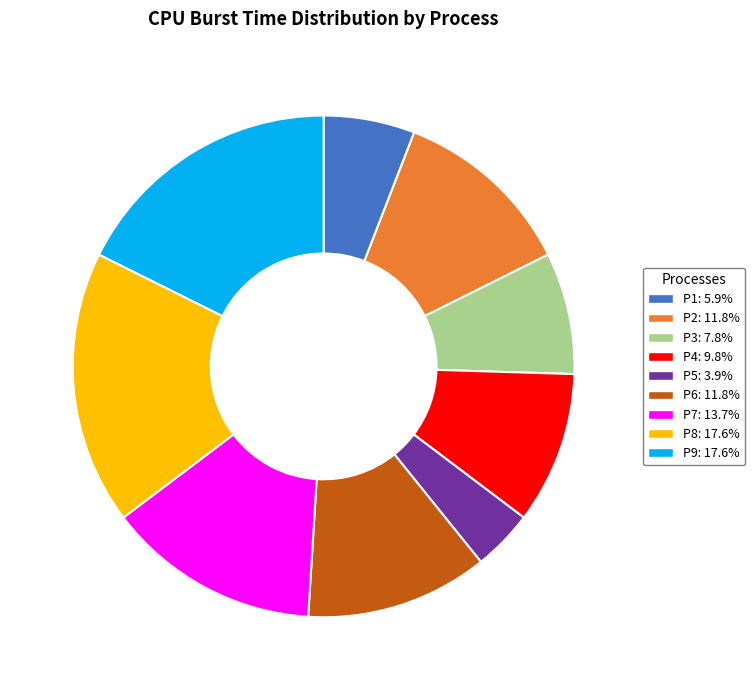

Which category has the smallest portion of the pie?

P5